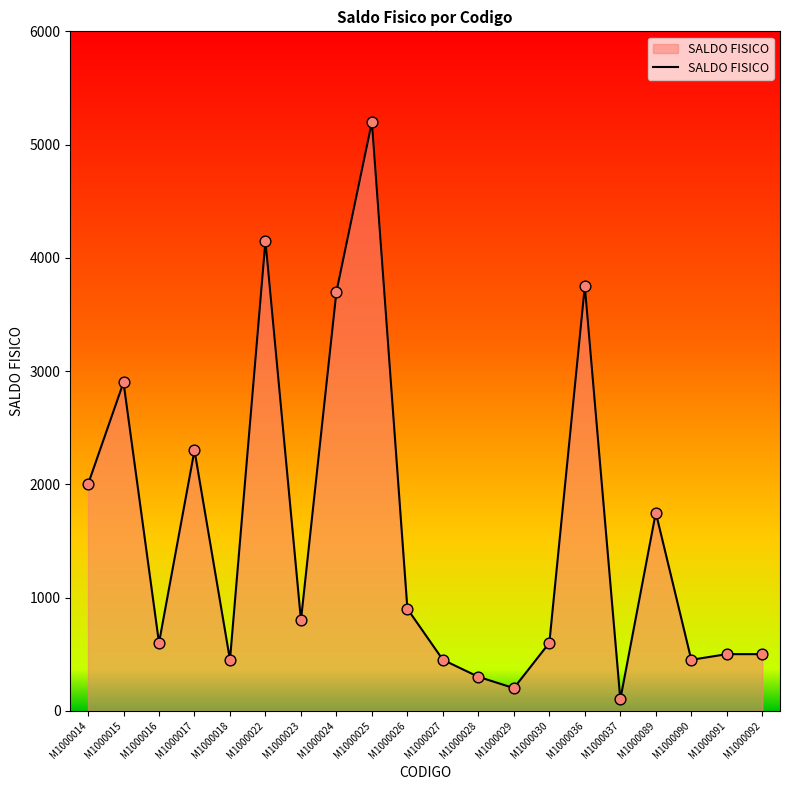

Which has a higher value, M1000036 or M1000030?

M1000036